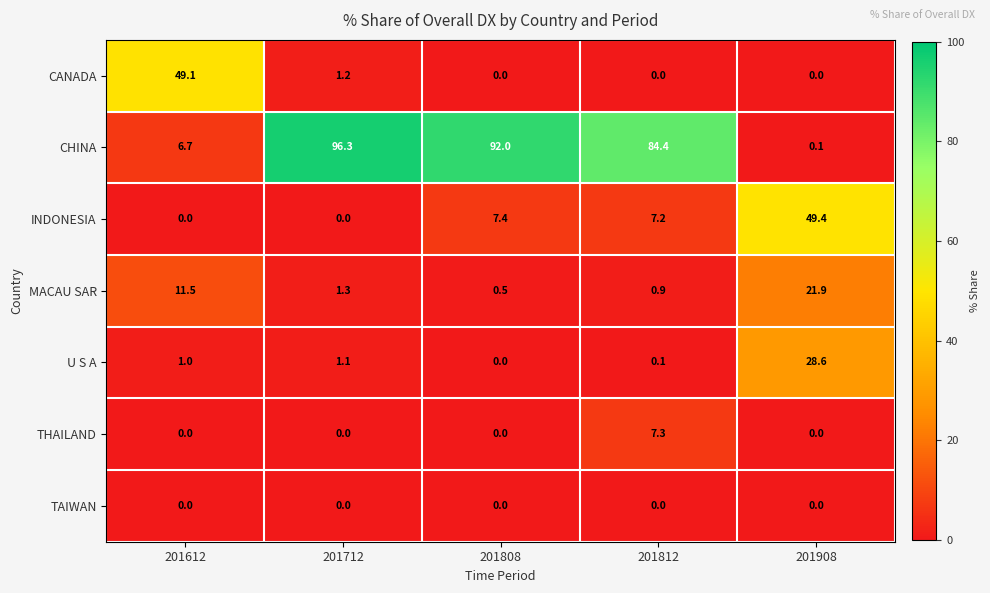

How many values in the MACAU SAR series are below 1?

2